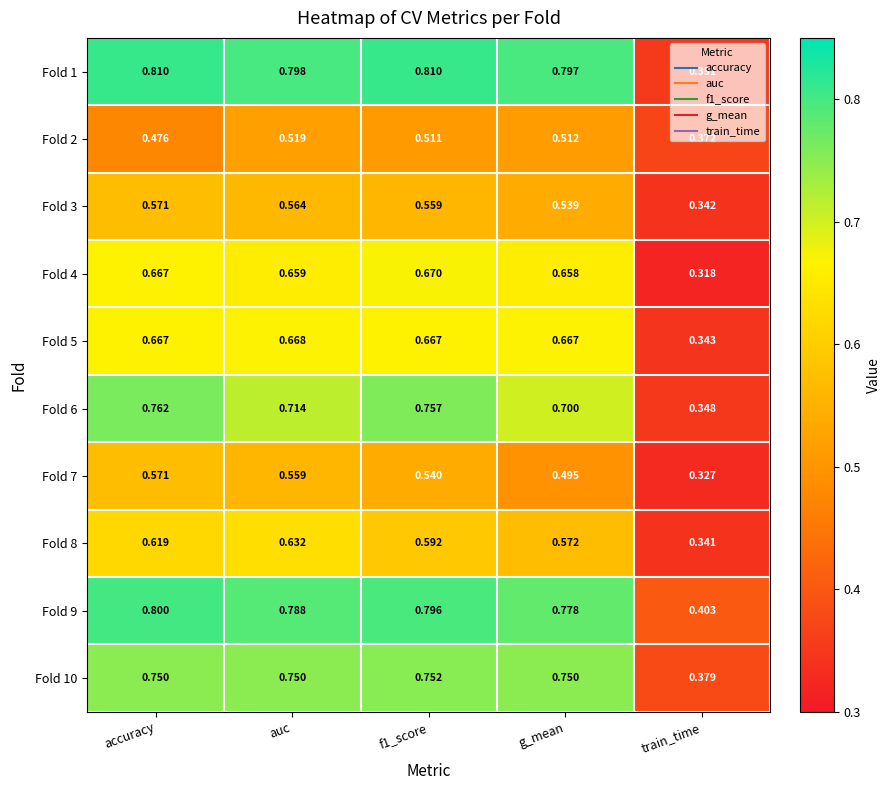

How many series are shown in this chart?

10